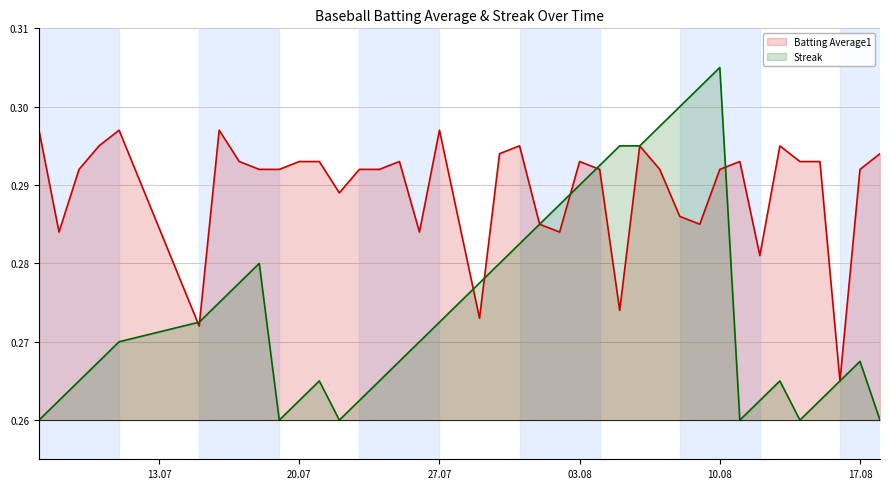

At which category is the sum across all series the highest?

10.08